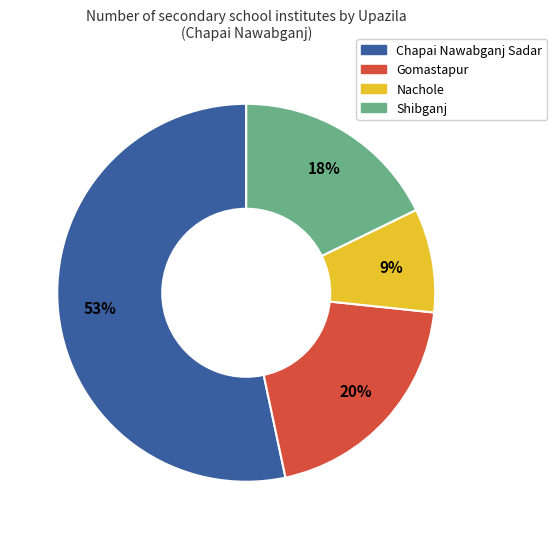

To the nearest percent, what is the difference between the Nachole and Shibganj slice percentages?

9%